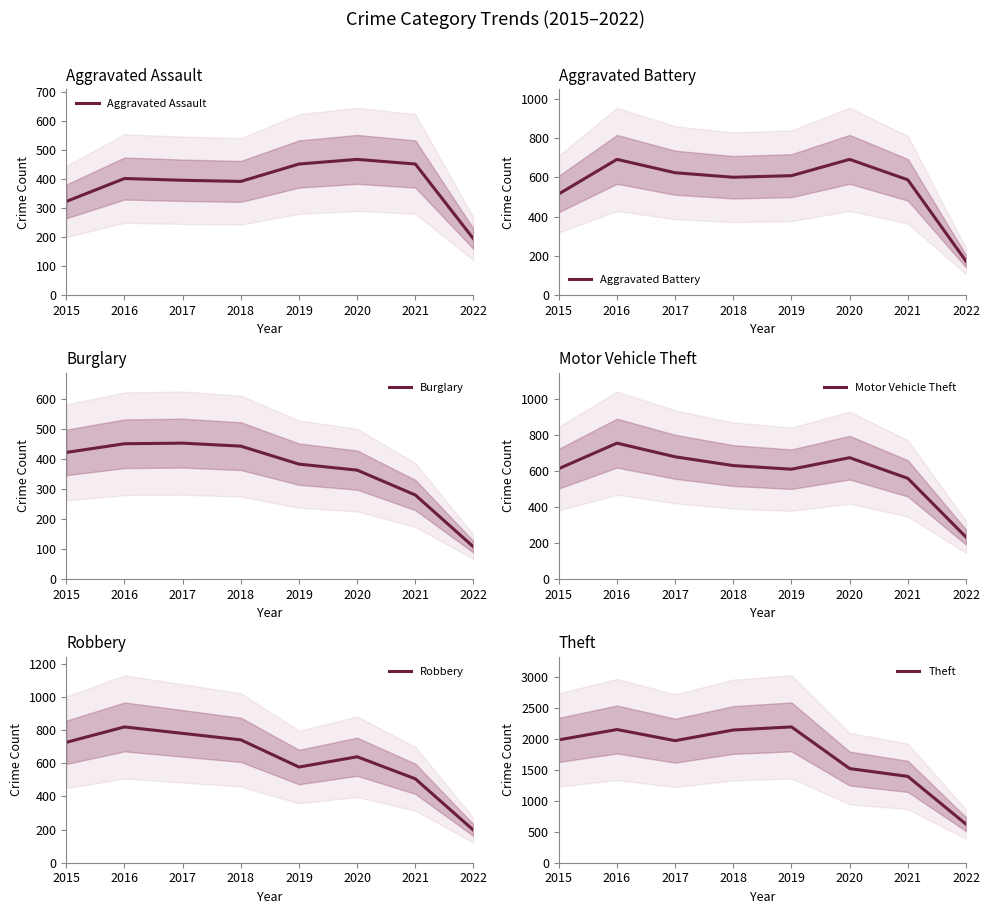

What is the minimum value shown in the chart?

107